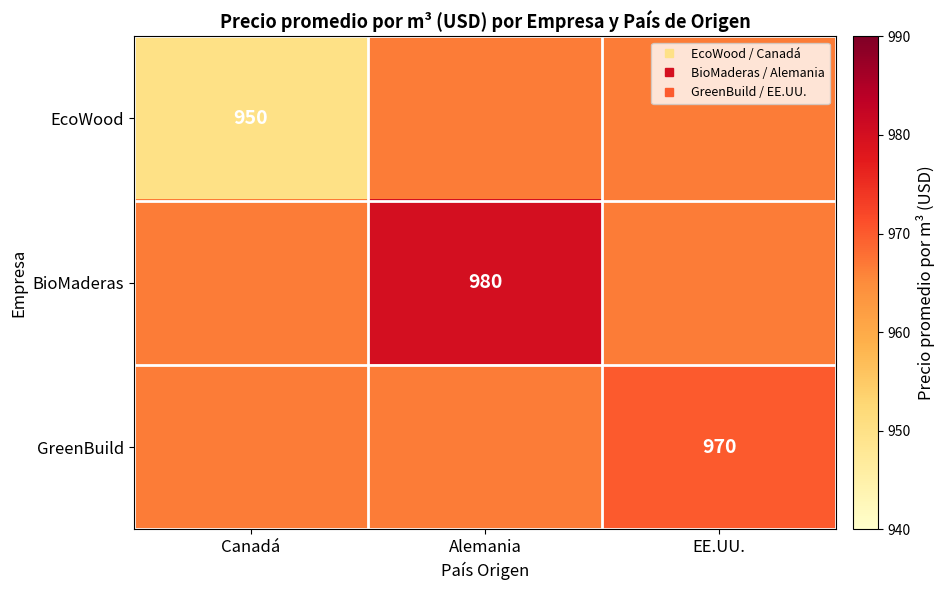

Which category has the highest value across all series?

Alemania